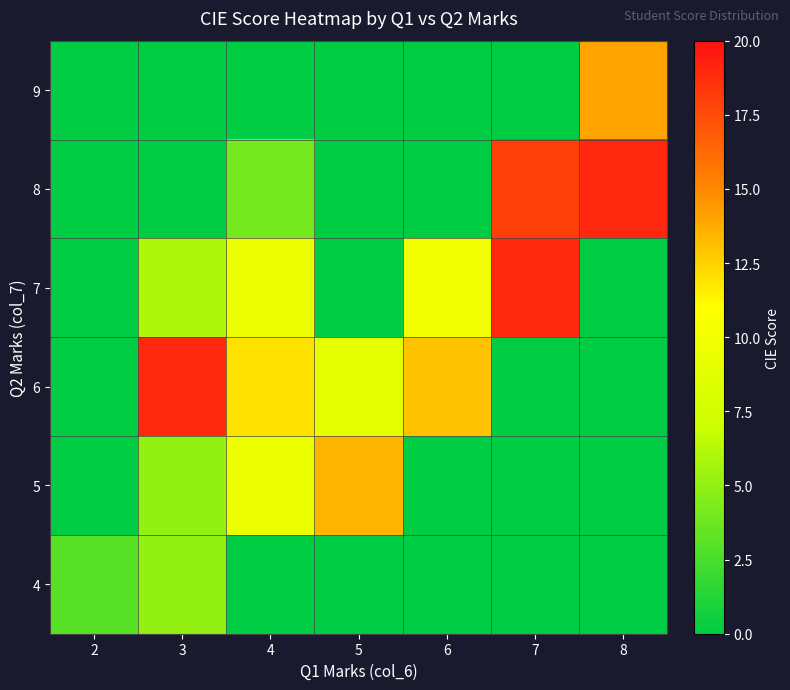

What is the total value across all series at 6?

23.0